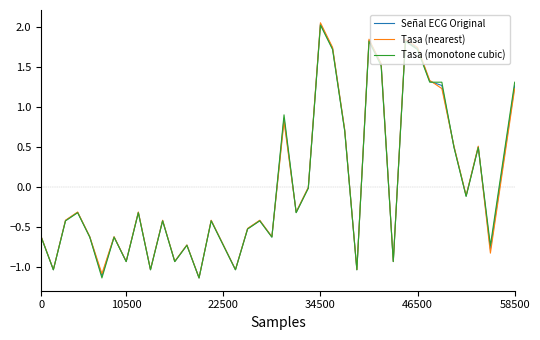

What is the highest value of the Tasa (monotone cubic) series?

2.0